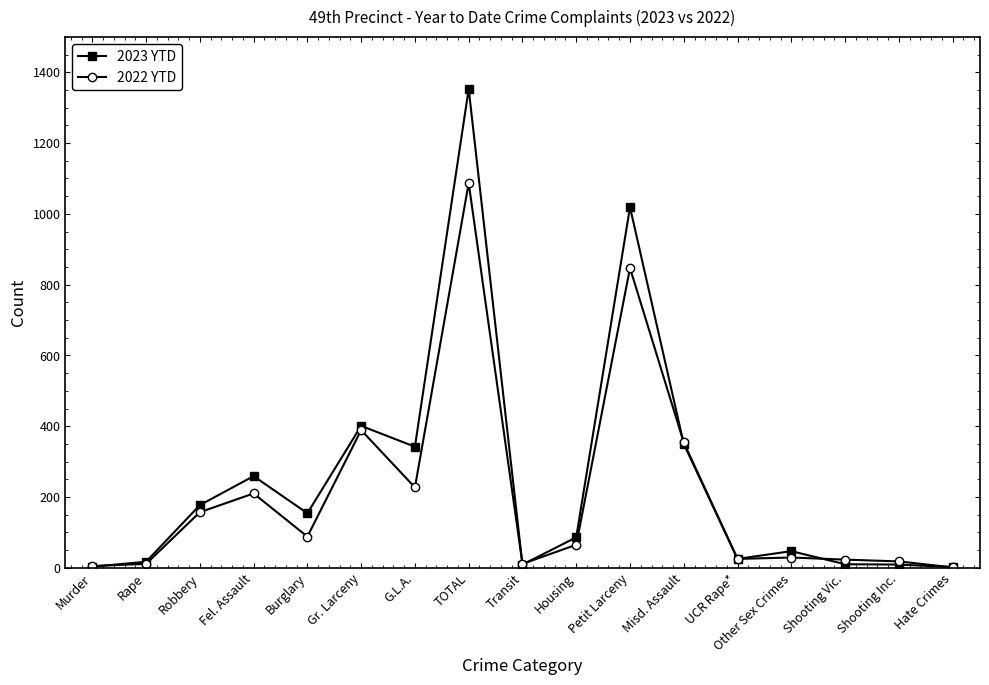

What is the smallest value displayed?

1